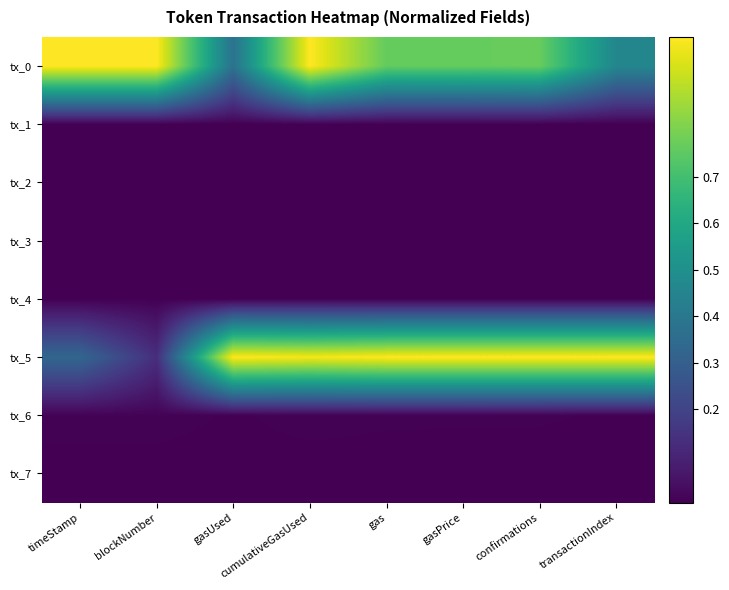

Between gasUsed and confirmations, which series saw the biggest shift?

tx_0